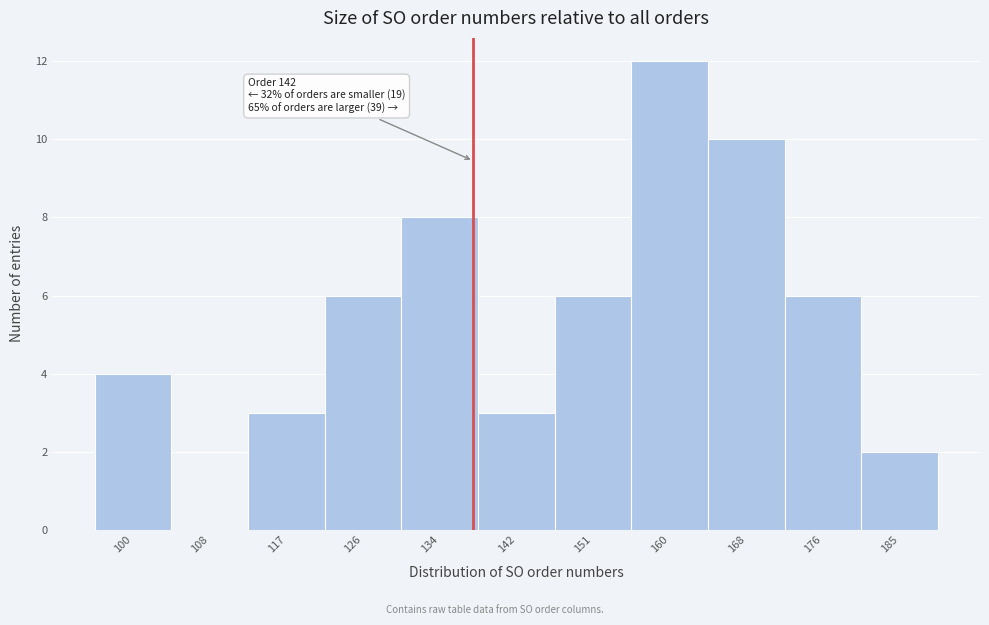

Reading left to right, transcribe all the data shown in this chart.

100=4	108=0	117=3	126=6	134=8	142=3	151=6	160=12	168=10	176=6	185=2